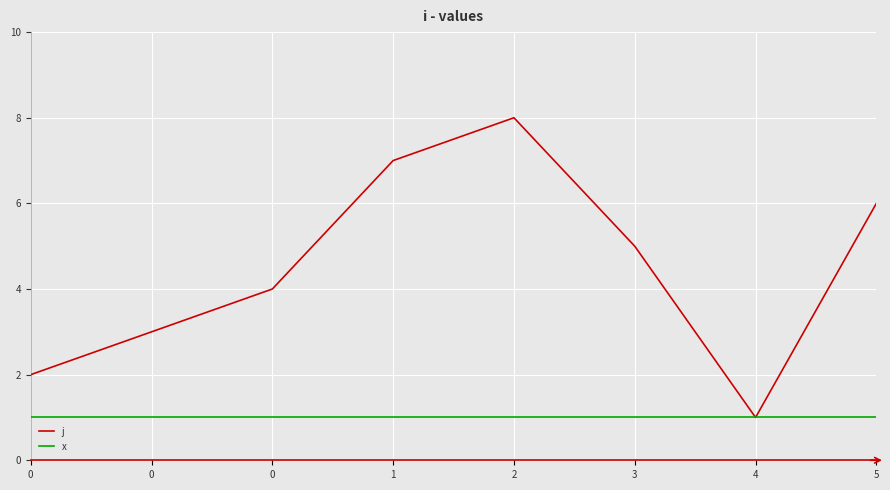

Is this an area chart (filled region under the line)?

No